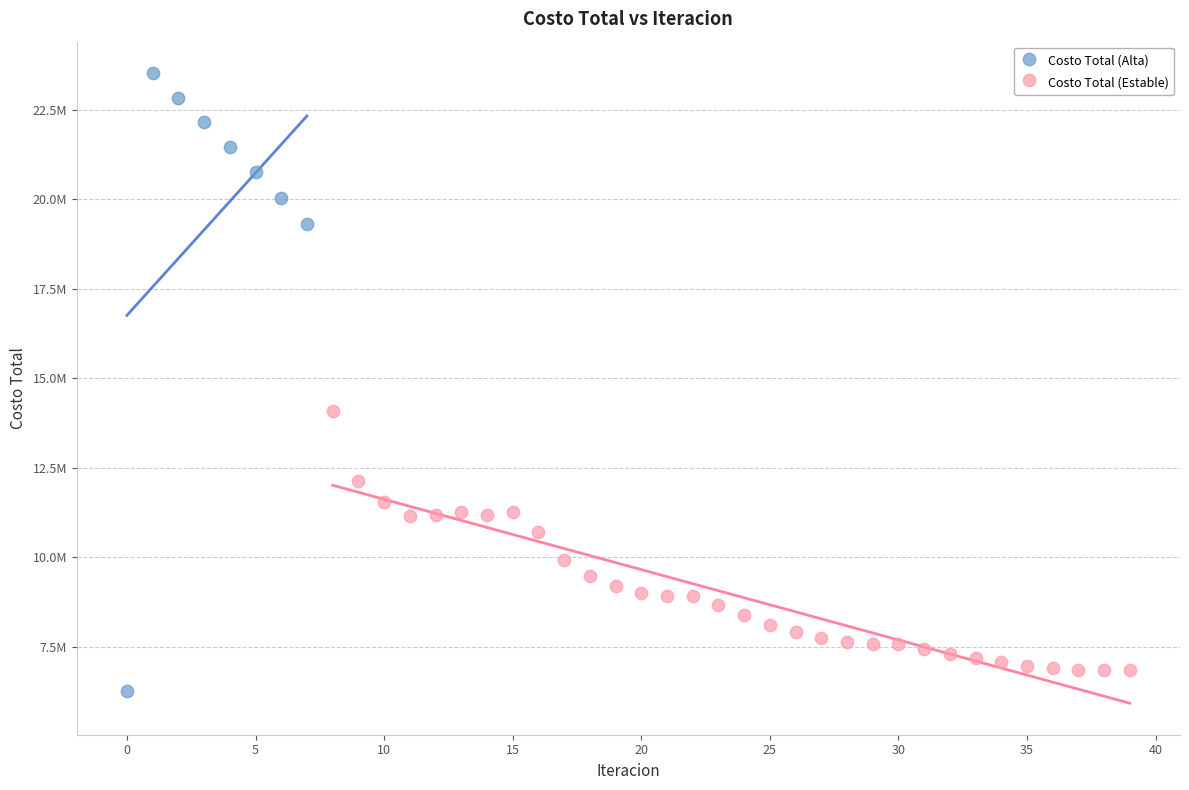

What are all the series names shown in the legend?

Costo Total (Alta), Costo Total (Estable)